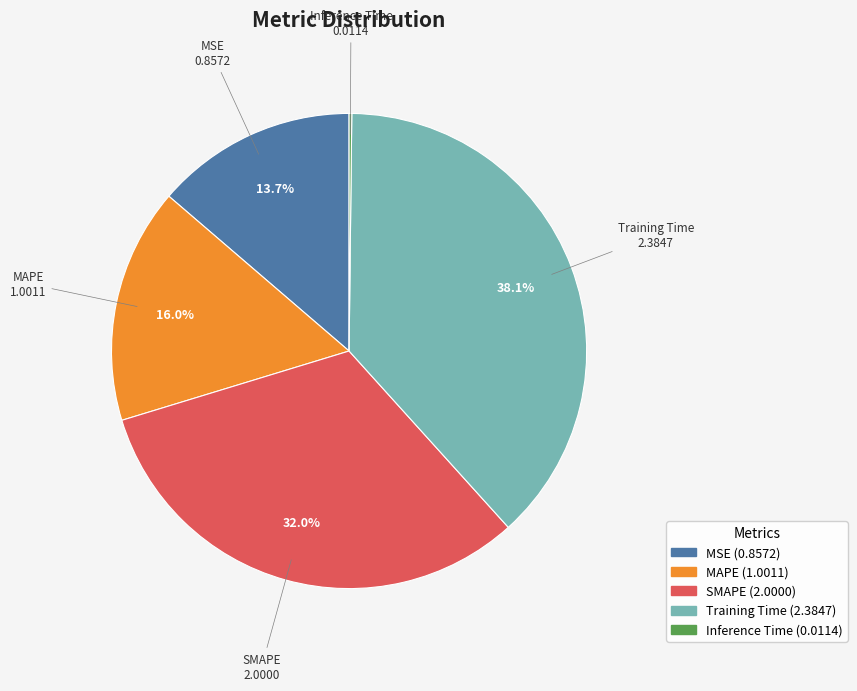

To the nearest percent, what is the difference between the Training Time and MAPE slice percentages?

22%